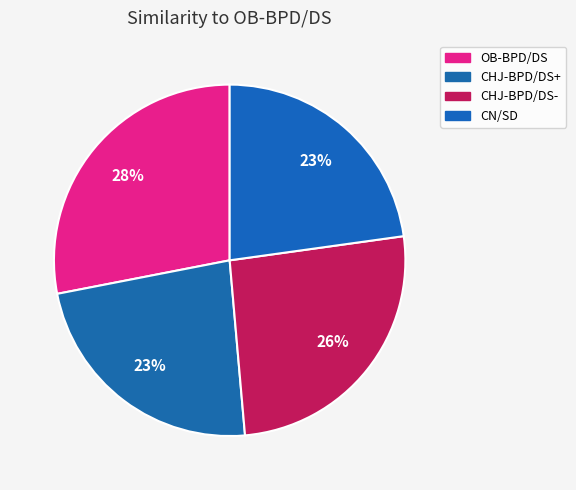

To the nearest percent, what portion does CN/SD represent?

23%